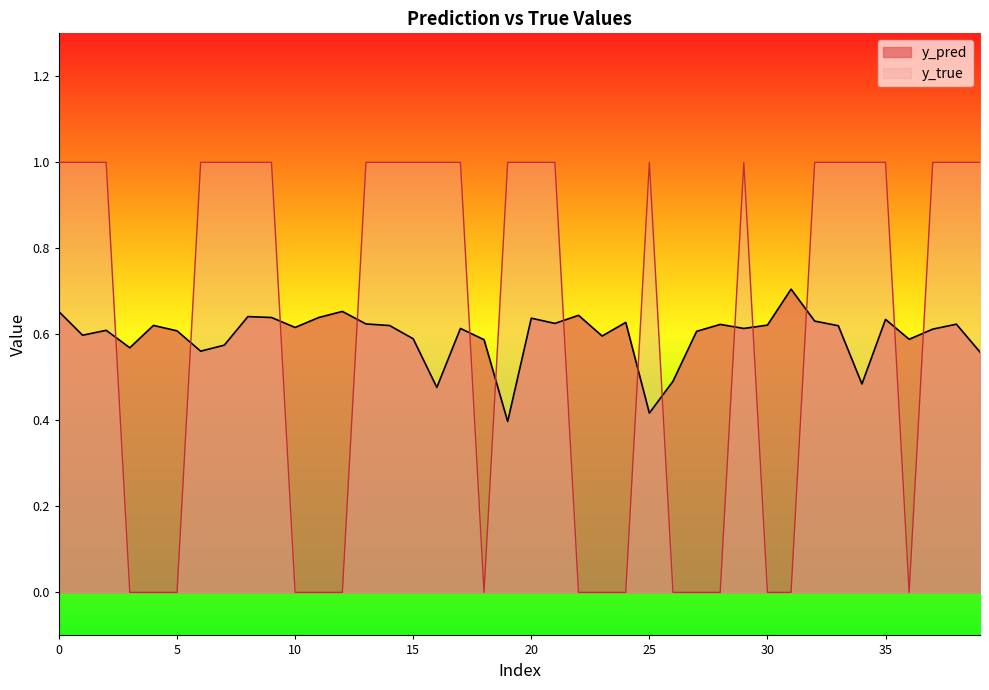

What are all the series names shown in the legend?

y_pred, y_true